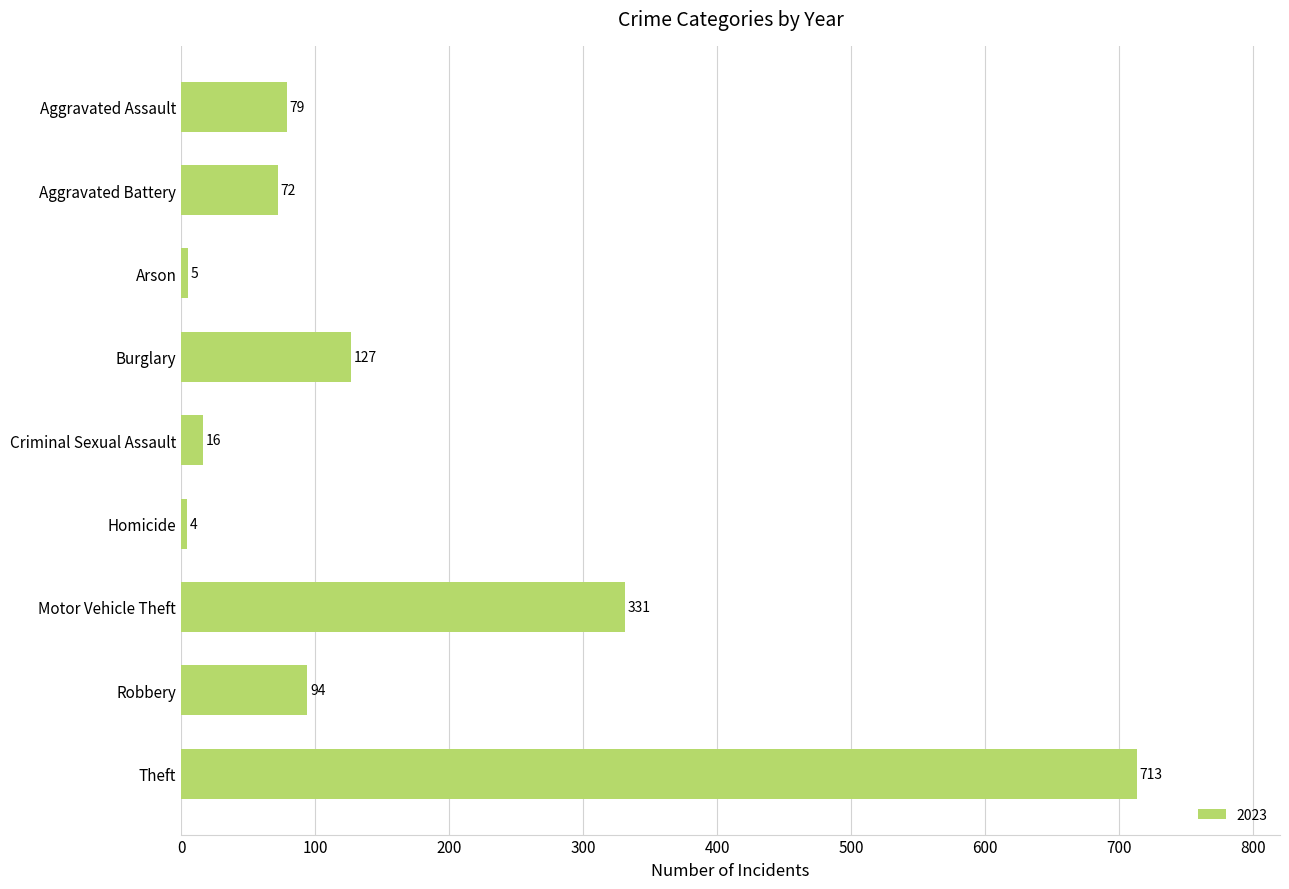

True or false: the data shows 127 at Burglary.

True